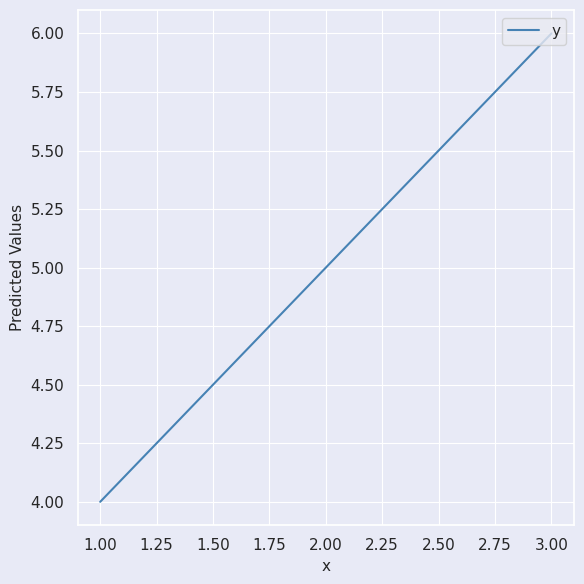

True or false: the data shows 3 at 2.00.

False